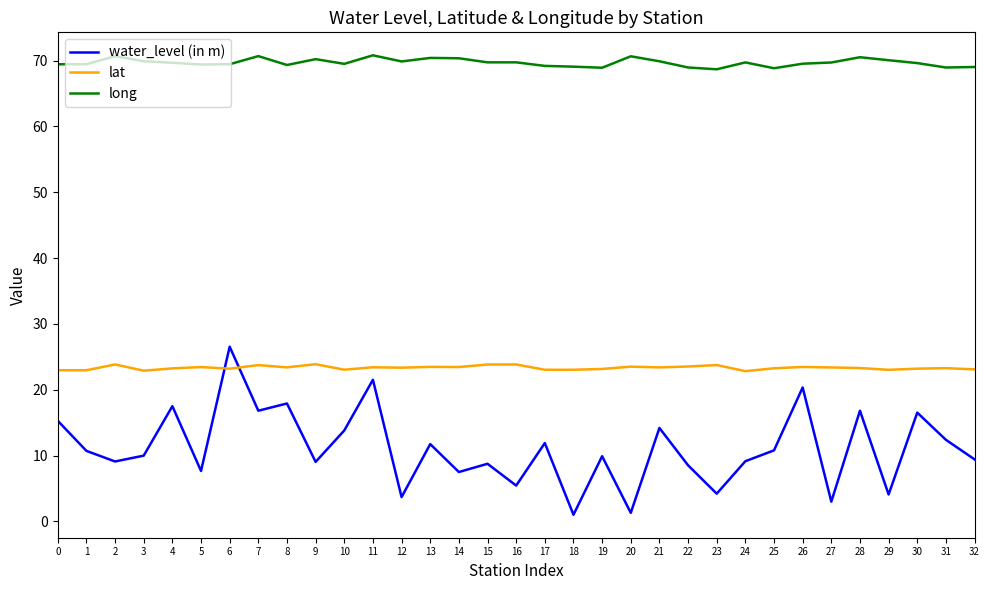

True or false: lat has a value of 15.0 at 14.

False